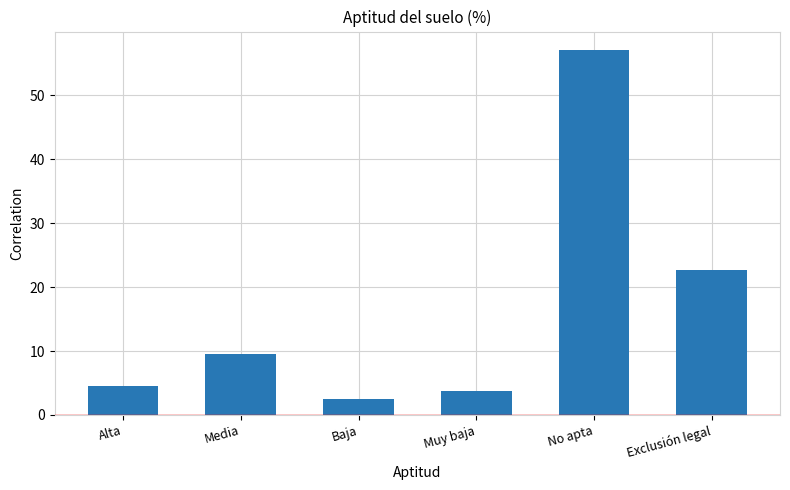

What is the label of the 3rd bar from the right?

Muy baja